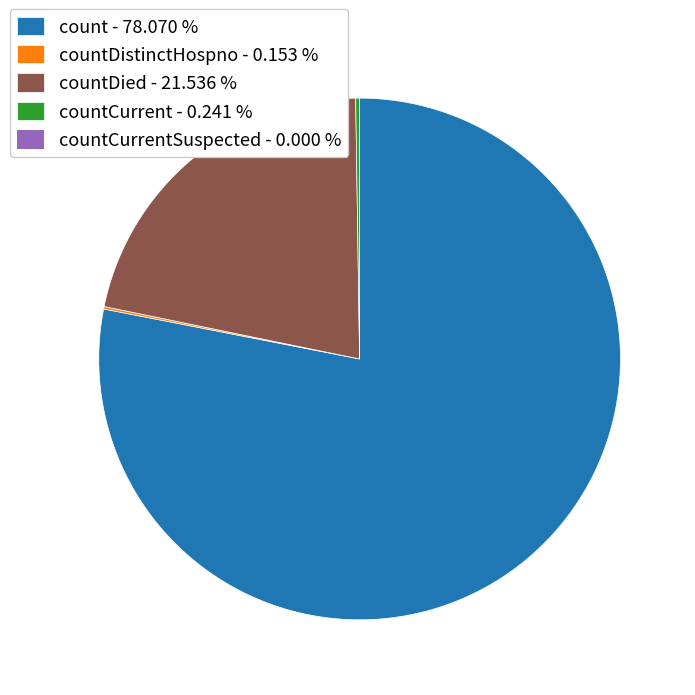

Is there any slice that represents more than half of the pie?

Yes